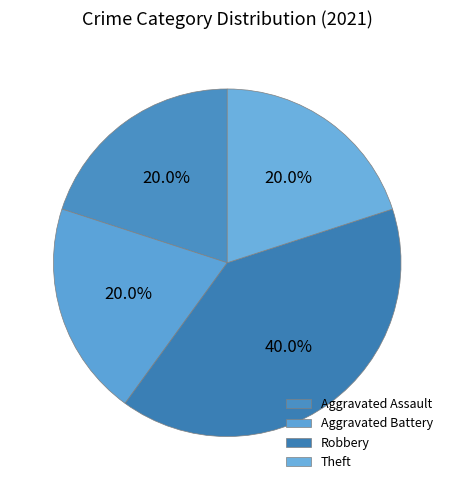

Is there a majority slice in this chart?

No